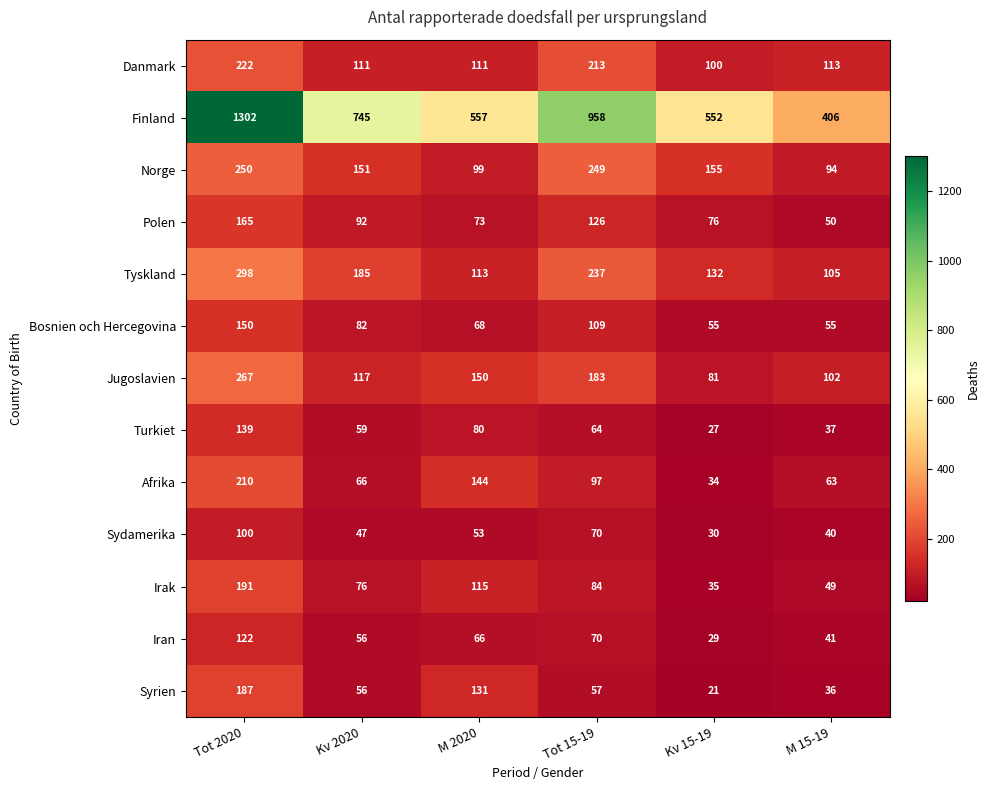

What is the greatest value displayed?

1302